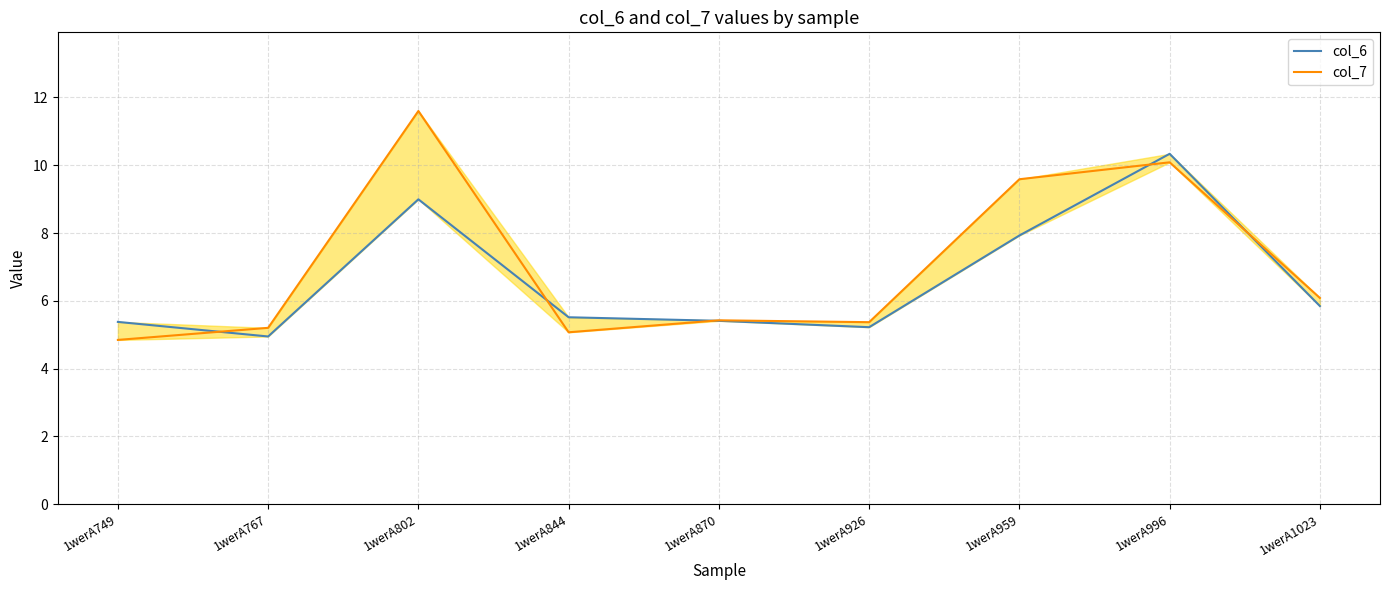

How many data points does each series have?

9